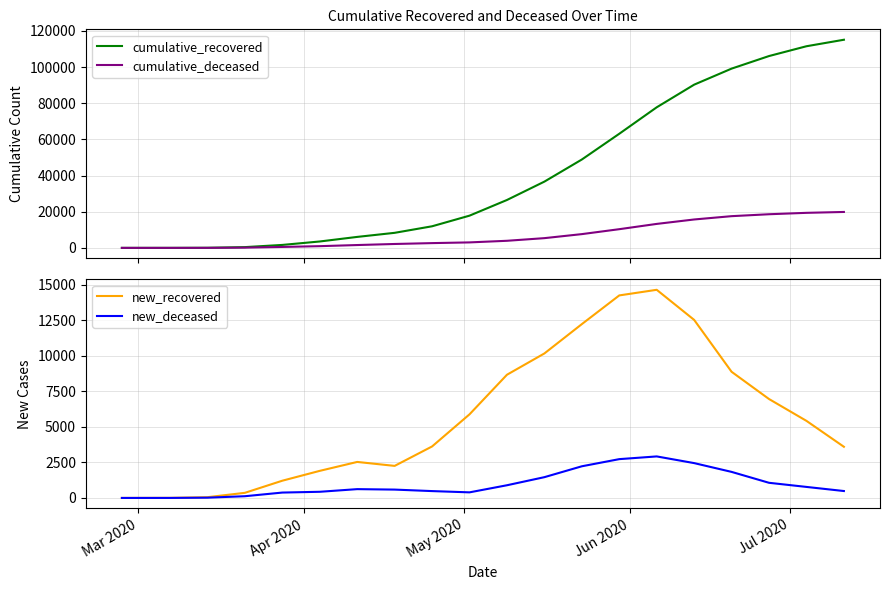

True or false: new_deceased and cumulative_deceased intersect in this chart.

False